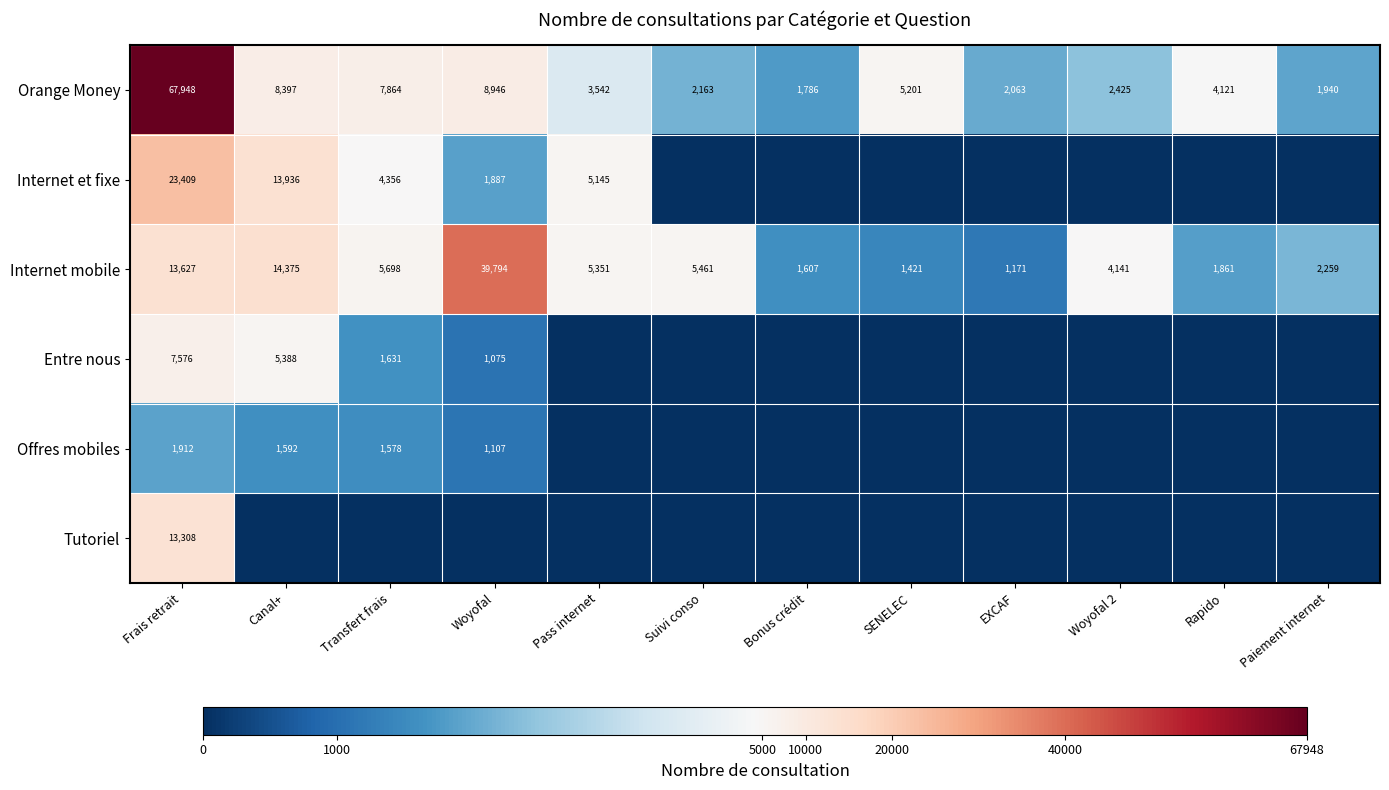

At which label is Internet mobile closest to 20482?

Canal+